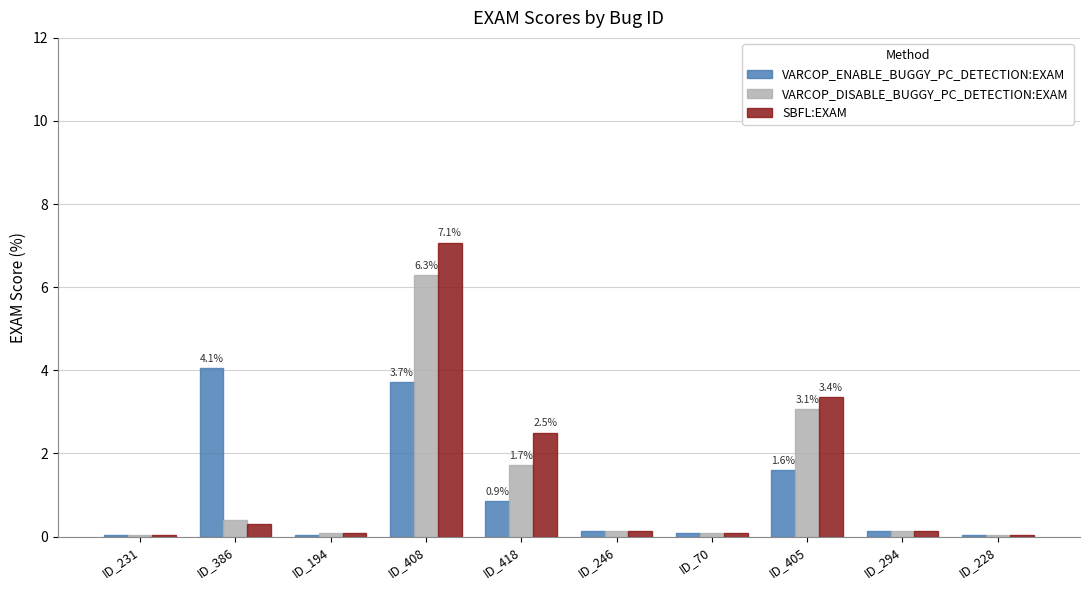

Is it true that VARCOP_ENABLE_BUGGY_PC_DETECTION:EXAM equals 0.1 at ID_246?

True